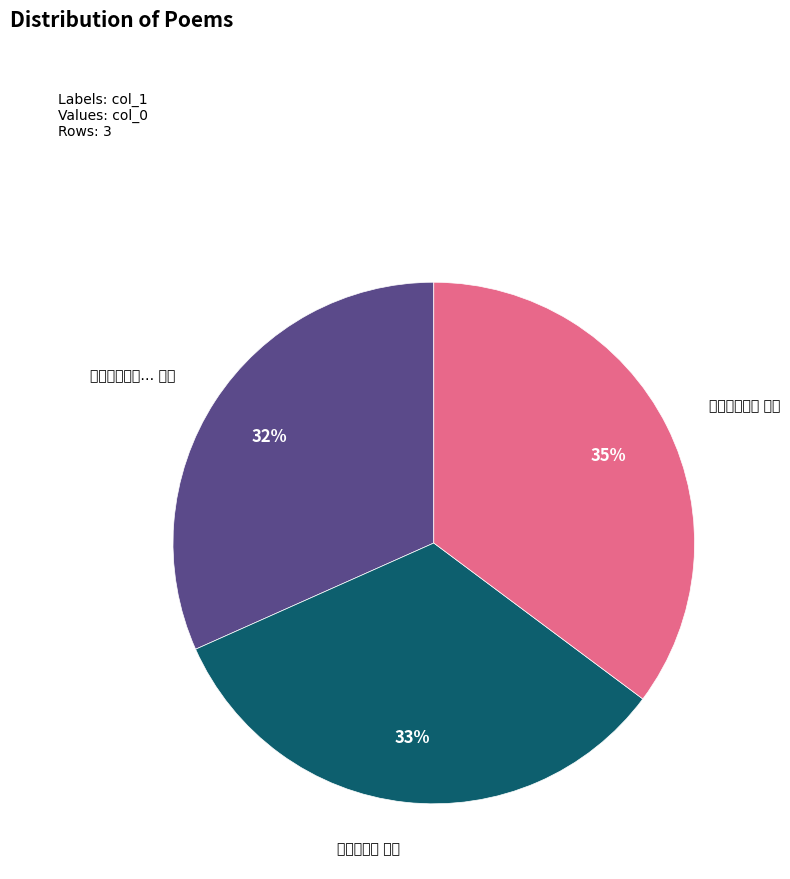

Is there any slice that represents more than half of the pie?

No